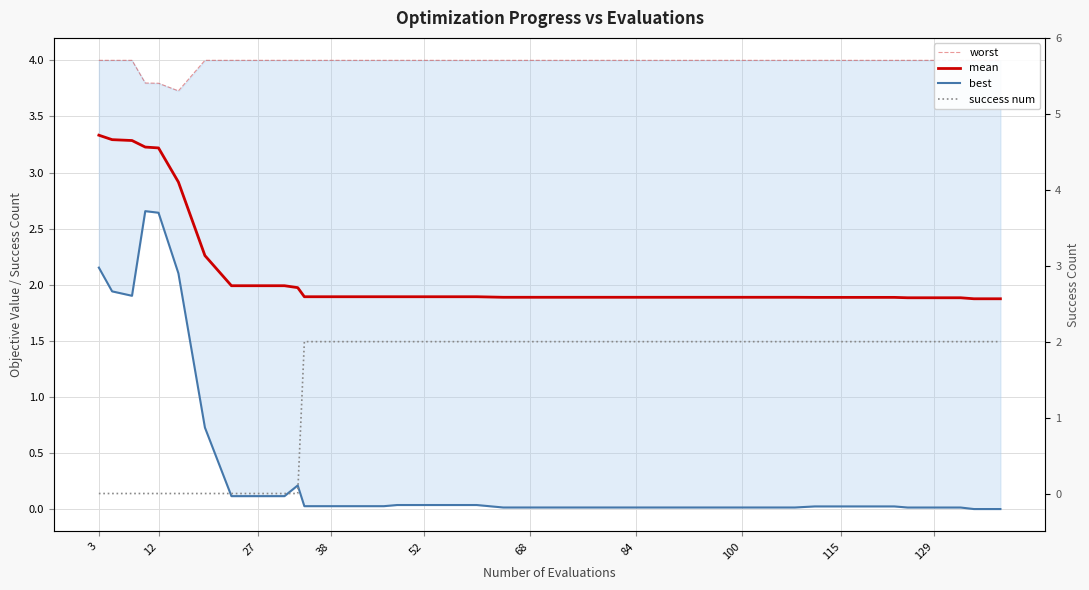

Rank the series by their maximum value, from lowest to highest.

success num, best, mean, worst